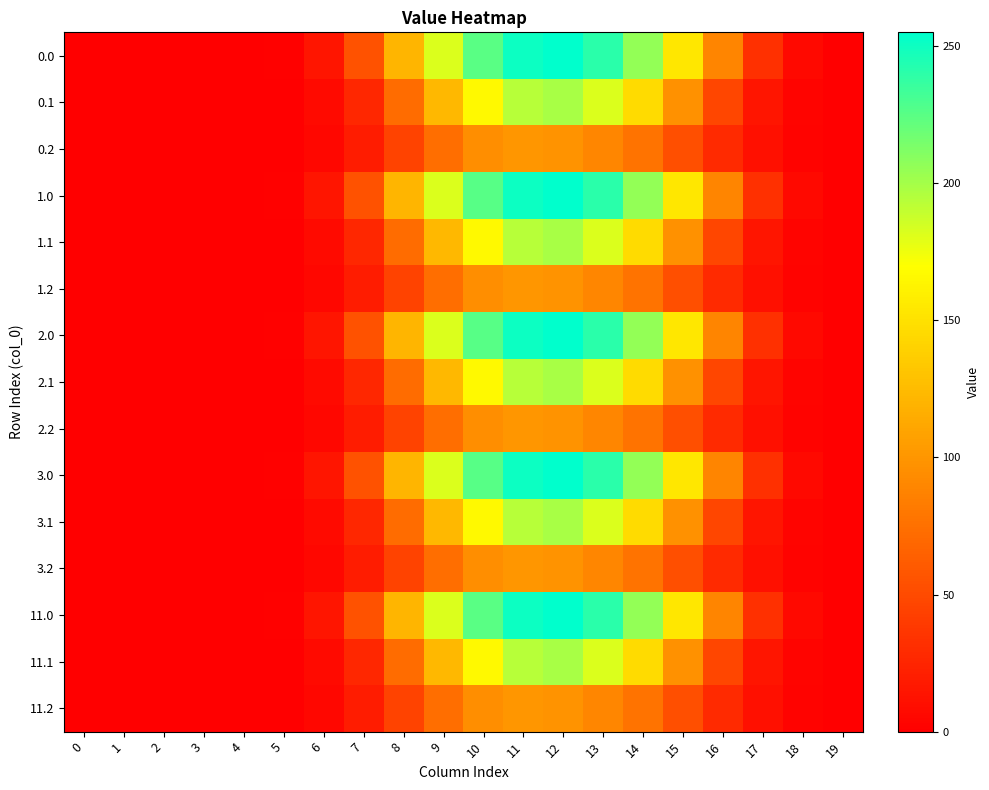

Rank the series at 16 from lowest to highest value.

0.2, 1.2, 2.2, 3.2, 11.2, 0.1, 1.1, 2.1, 3.1, 11.1, 0.0, 1.0, 2.0, 3.0, 11.0